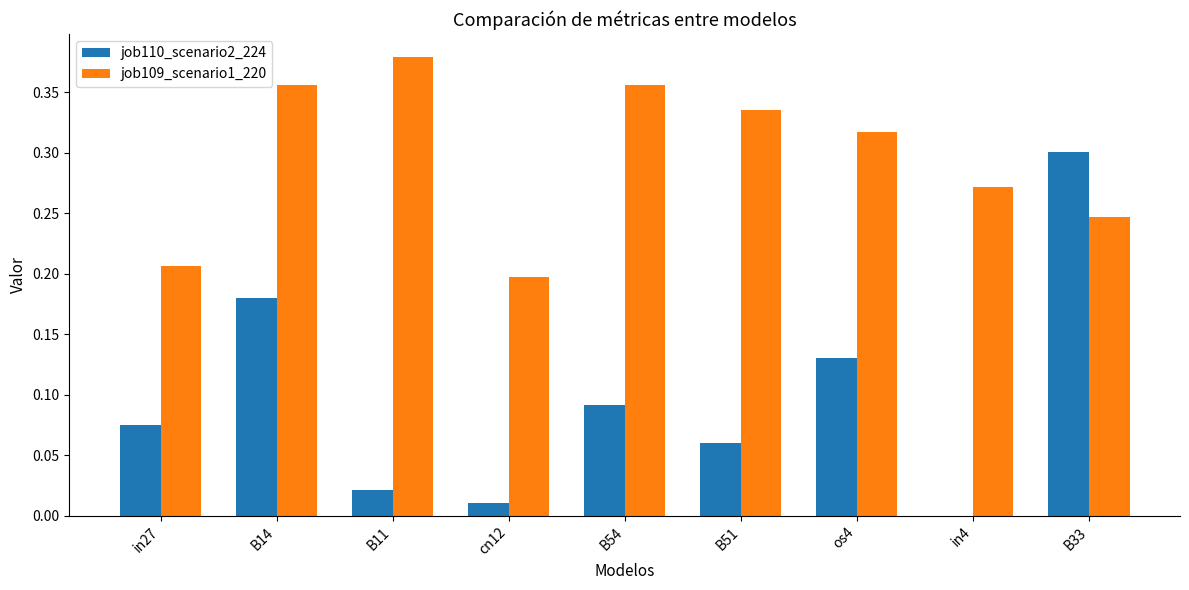

Between B14 and B54, which series saw the biggest shift?

job110_scenario2_224